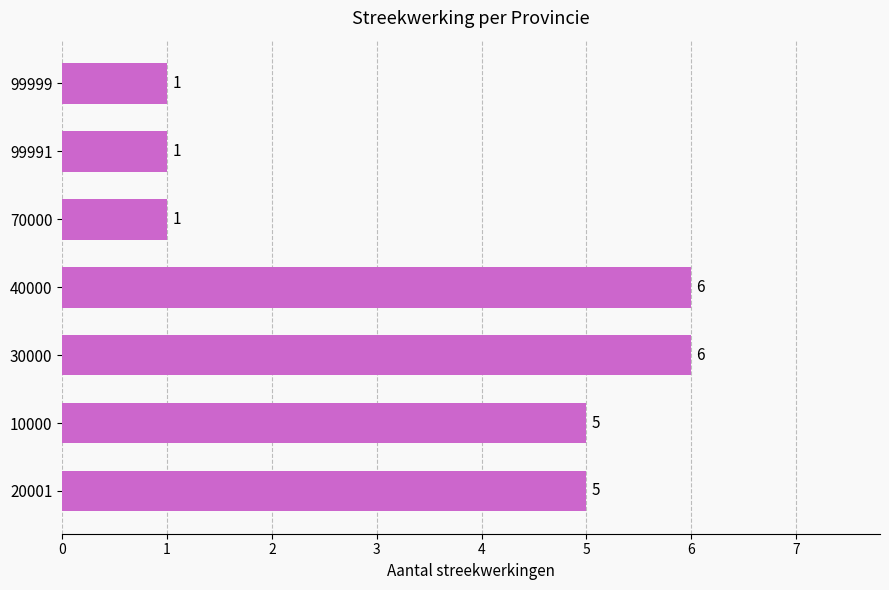

What value does the data have at 40000?

6